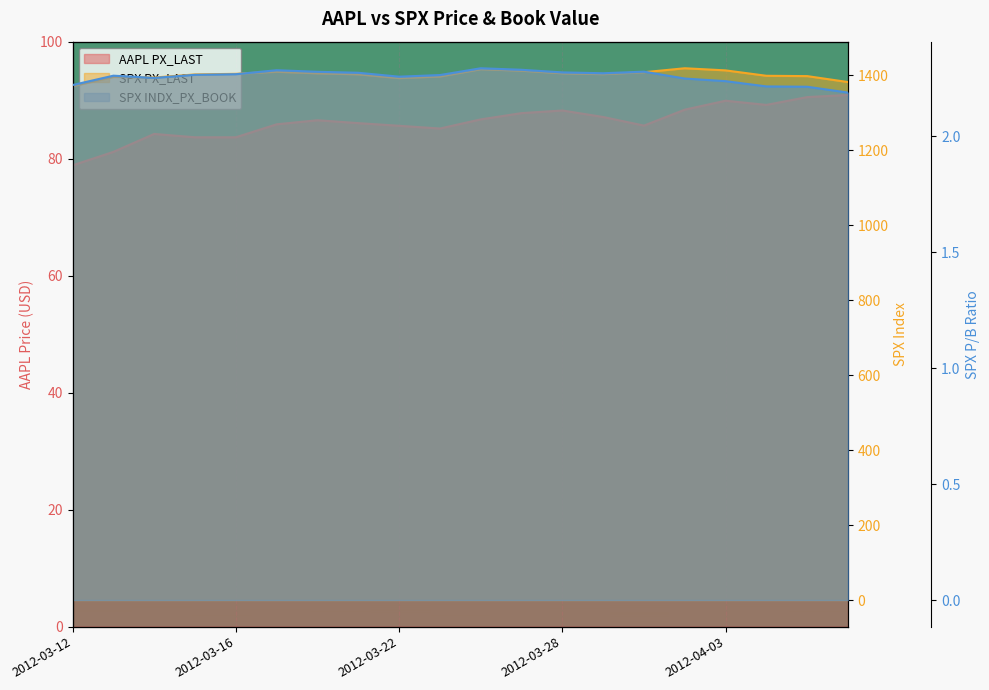

What is the maximum value shown in the chart?

1419.0